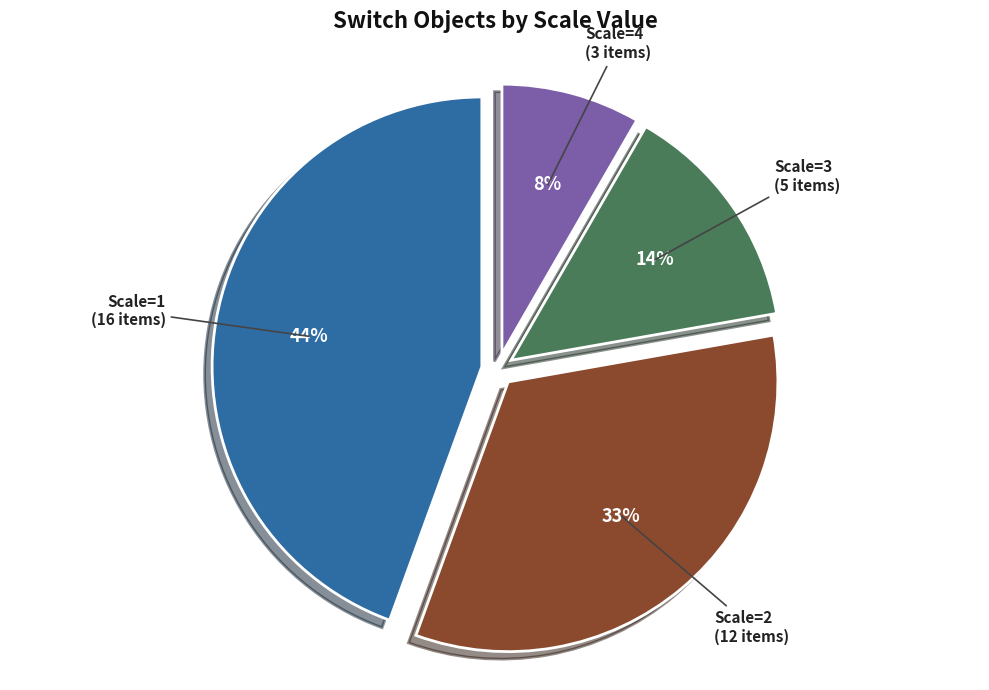

What percentage is the Scale=4 slice, to the nearest percent?

8%